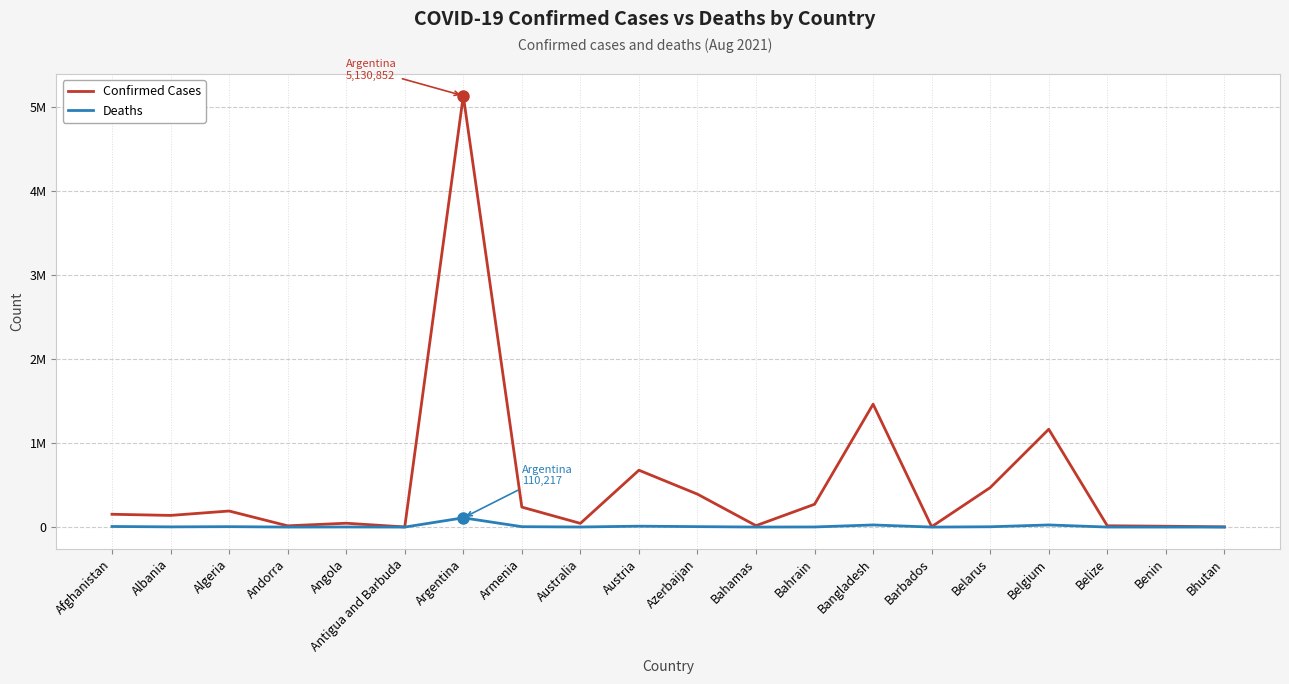

Reading right to left, extract all data points from this chart.

Confirmed Cases: Bhutan=2585	Benin=10183	Belize=15415	Belgium=1163726	Belarus=469717	Barbados=4640	Bangladesh=1461998	Bahrain=271534	Bahamas=16962	Azerbaijan=391506	Austria=676526	Australia=44028	Armenia=237634	Argentina=5130852	Antigua and Barbuda=1490	Angola=45817	Andorra=14988	Algeria=191171	Albania=138790	Afghanistan=152448
Deaths: Bhutan=3	Benin=119	Belize=351	Belgium=25320	Belarus=3681	Barbados=48	Bangladesh=25282	Bahrain=1386	Bahamas=330	Azerbaijan=5308	Austria=10762	Australia=981	Armenia=4752	Argentina=110217	Antigua and Barbuda=43	Angola=1140	Andorra=129	Algeria=4984	Albania=2477	Afghanistan=7054